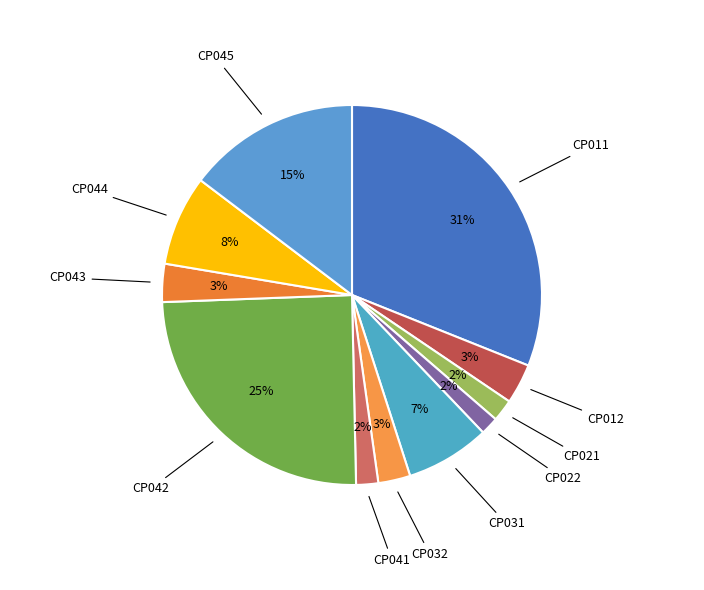

To the nearest percent, what is the combined percentage of CP045 and CP041?

17%